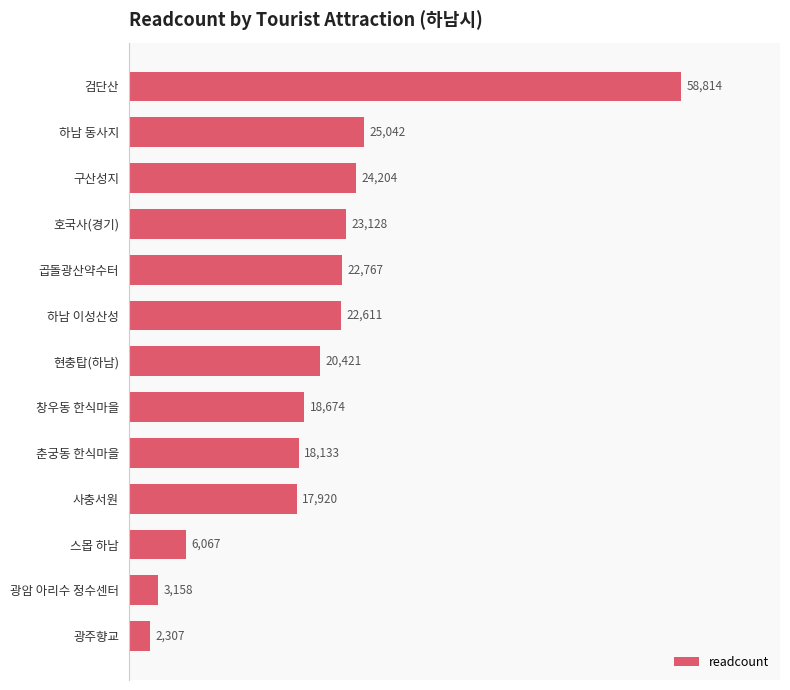

What is the change in value from 하남 동사지 to 현충탑(하남)?

-4621